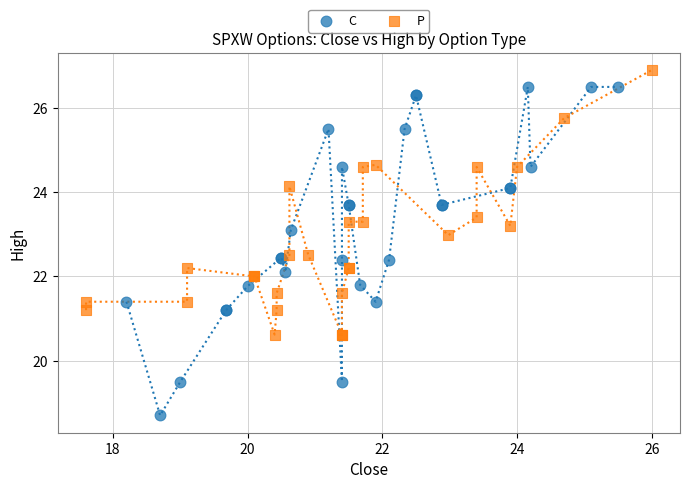

Which series has the widest spread of Y values?

C